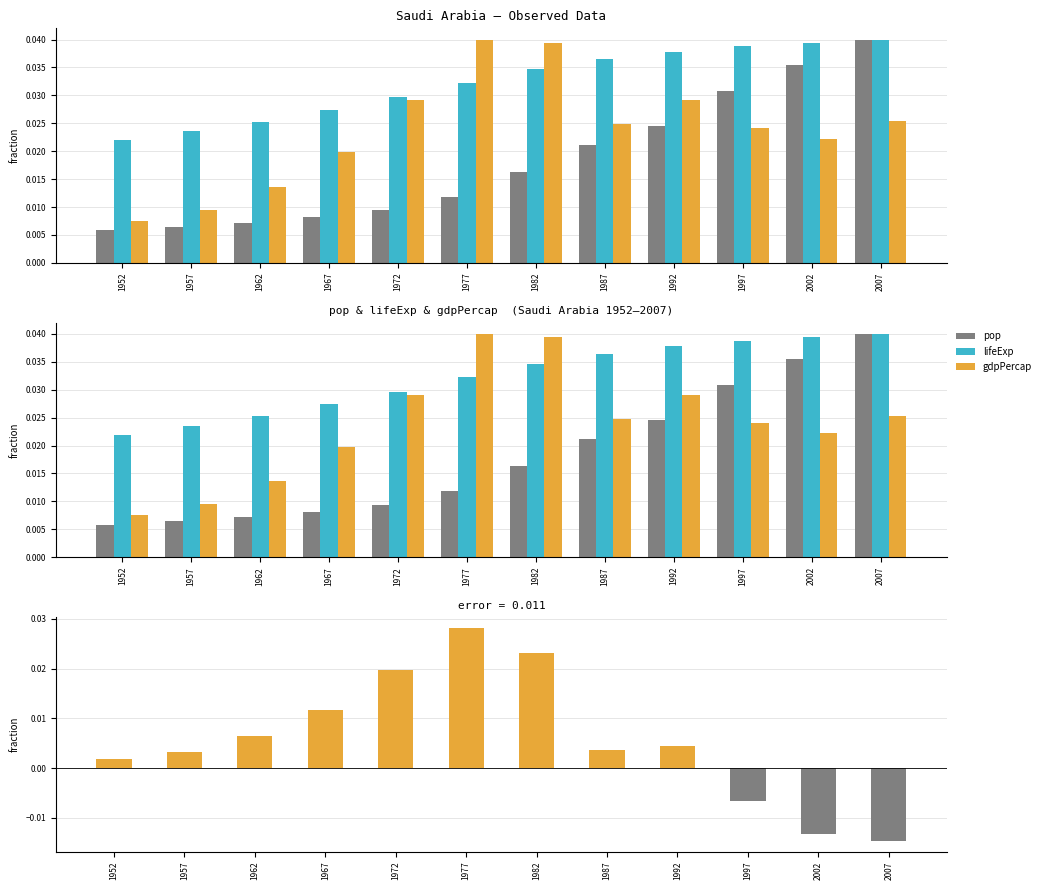

Rank the series by their maximum value, from lowest to highest.

gdpPercap – pop (normalized), pop, lifeExp, gdpPercap